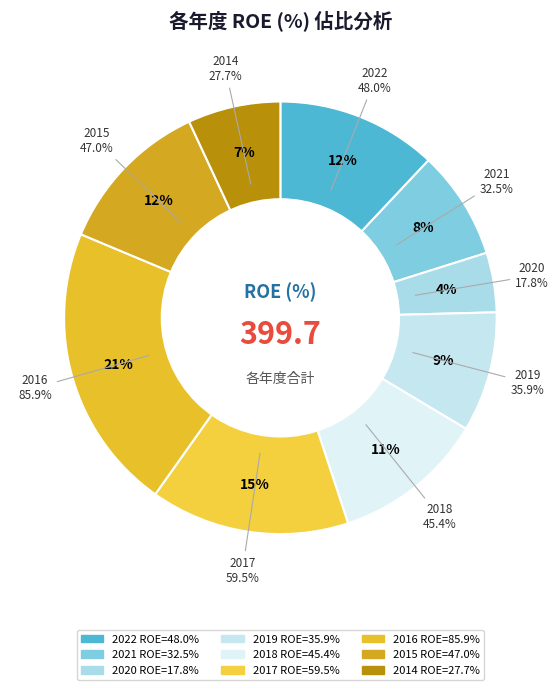

What is the total percentage of 2020 and 2018?

15.8%